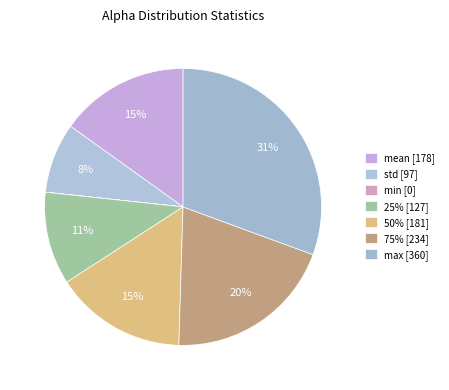

To the nearest percent, what is the difference between the largest and smallest slice percentages?

31%